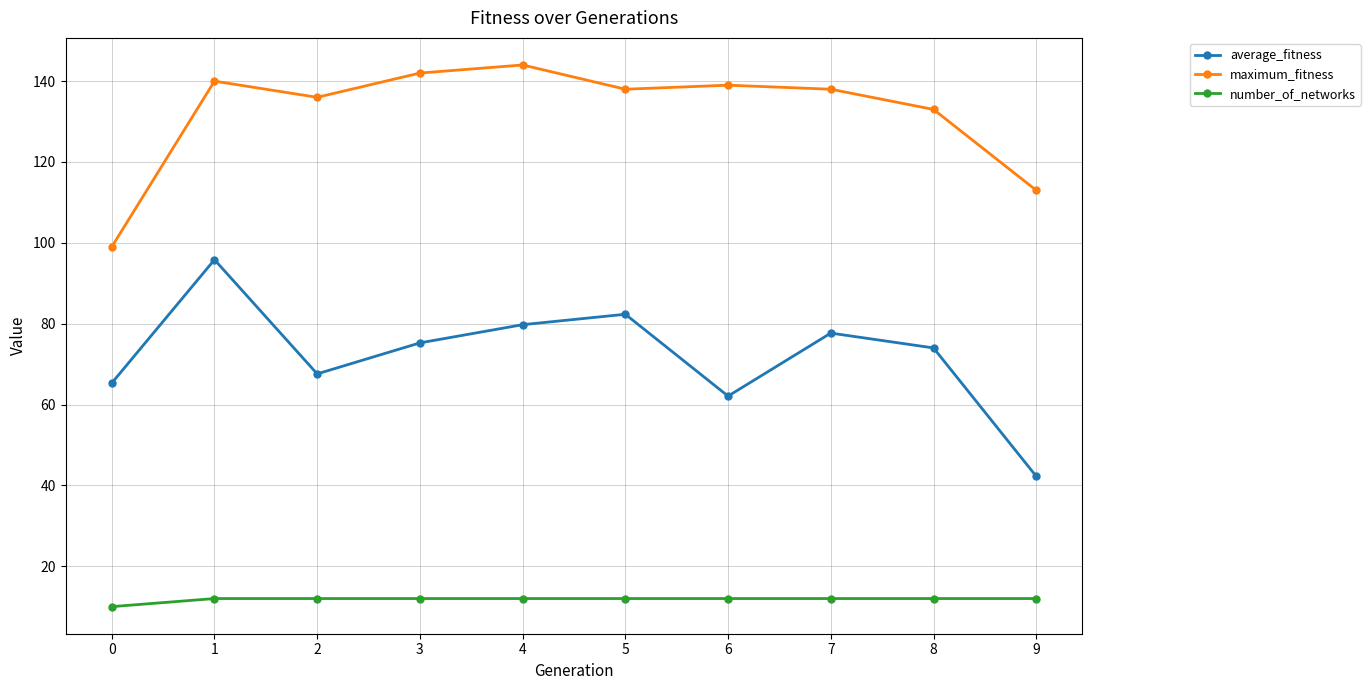

The maximum_fitness series shows 67.5 at 6. True or false?

False